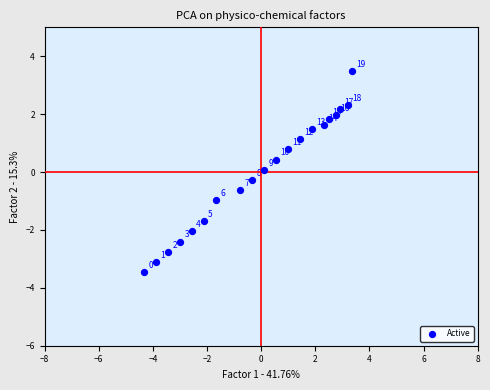

What is the range of X values (max minus min)?

7.7